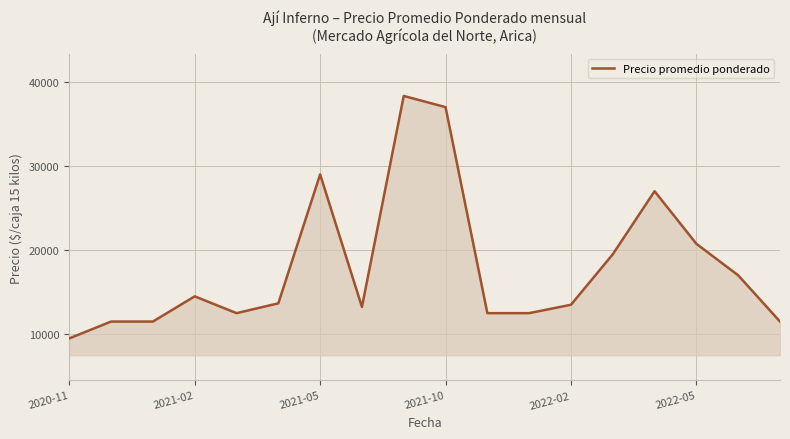

What is the greatest value displayed?

38333